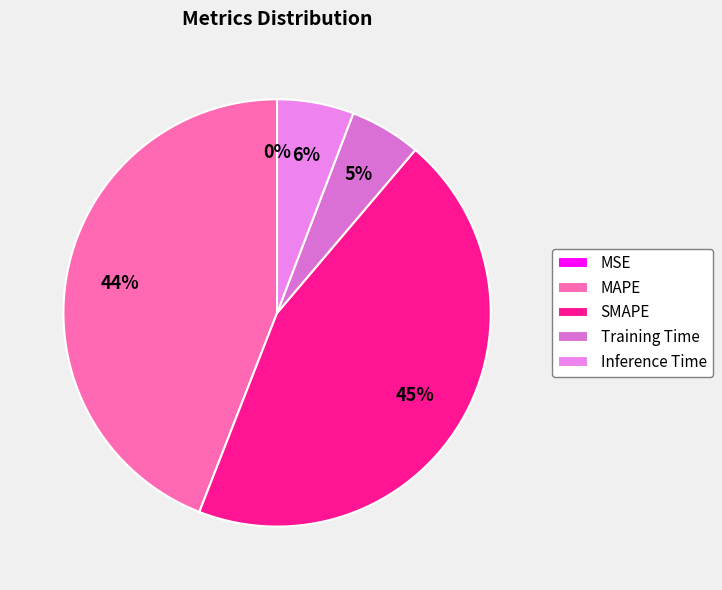

Is the sum of Inference Time and SMAPE greater than half?

Yes